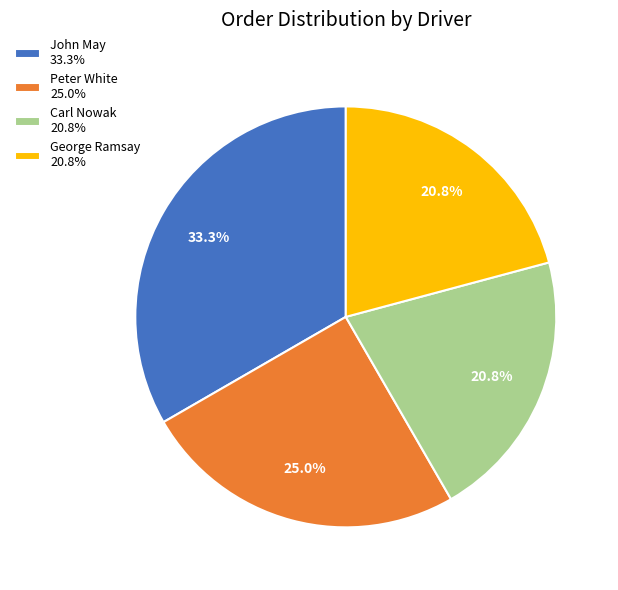

Is Carl Nowak the majority of the pie?

No